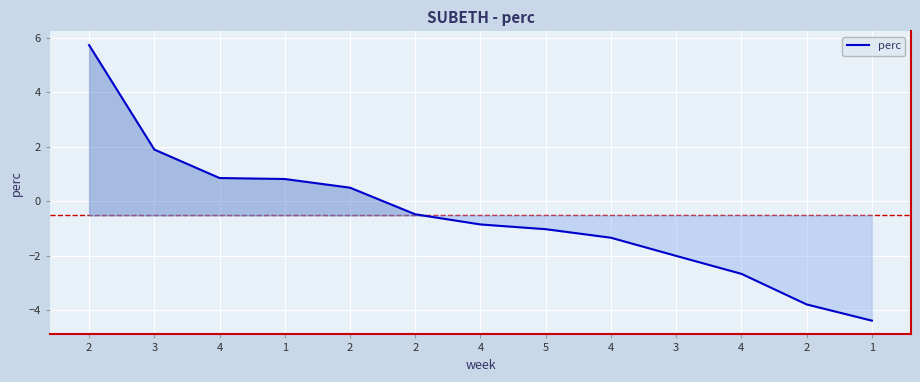

Between 4 and 4, which is larger?

4